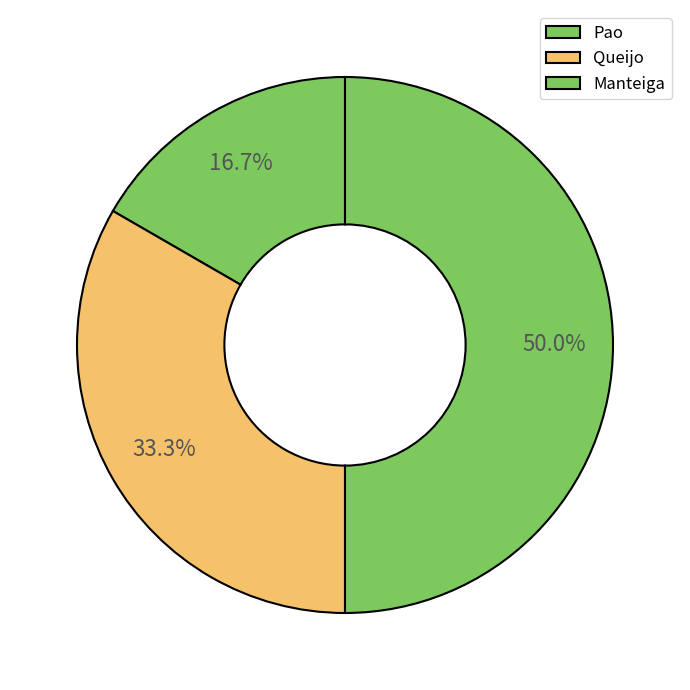

To the nearest percent, what is the average slice percentage?

33%